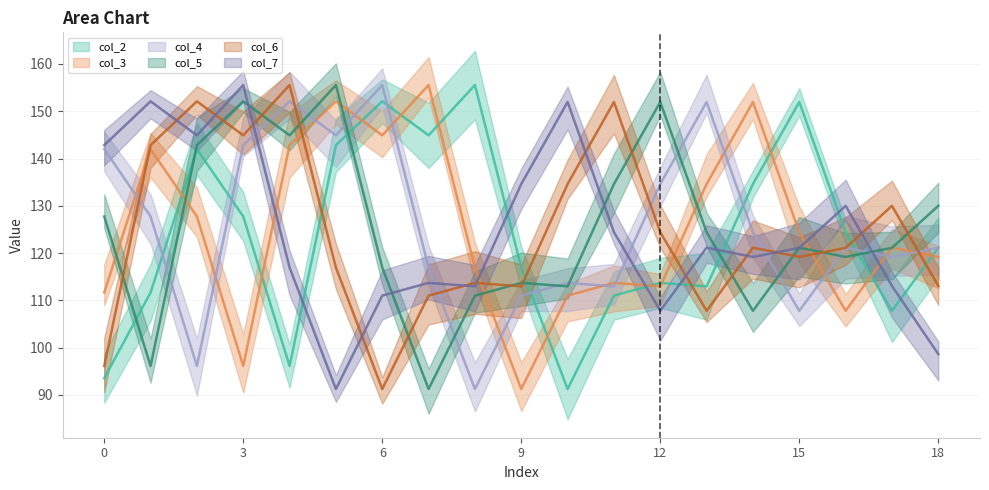

At which label does col_2 reach its minimum?

10